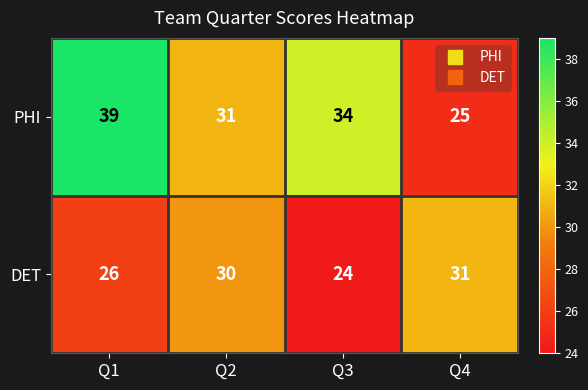

At which label does PHI first exceed 34?

Q1